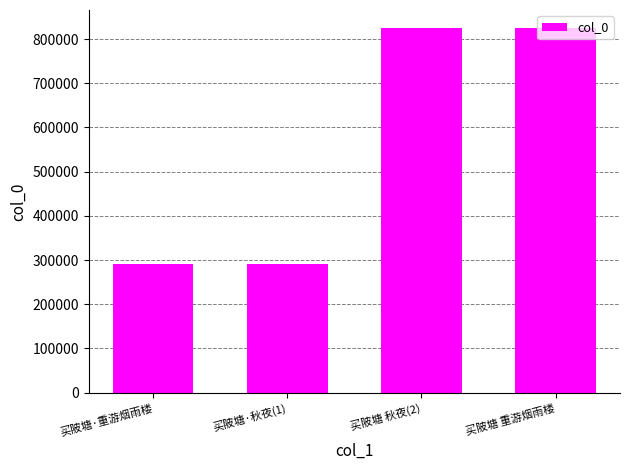

True or false: the data shows 150890 at 买陂塘·秋夜(1).

False